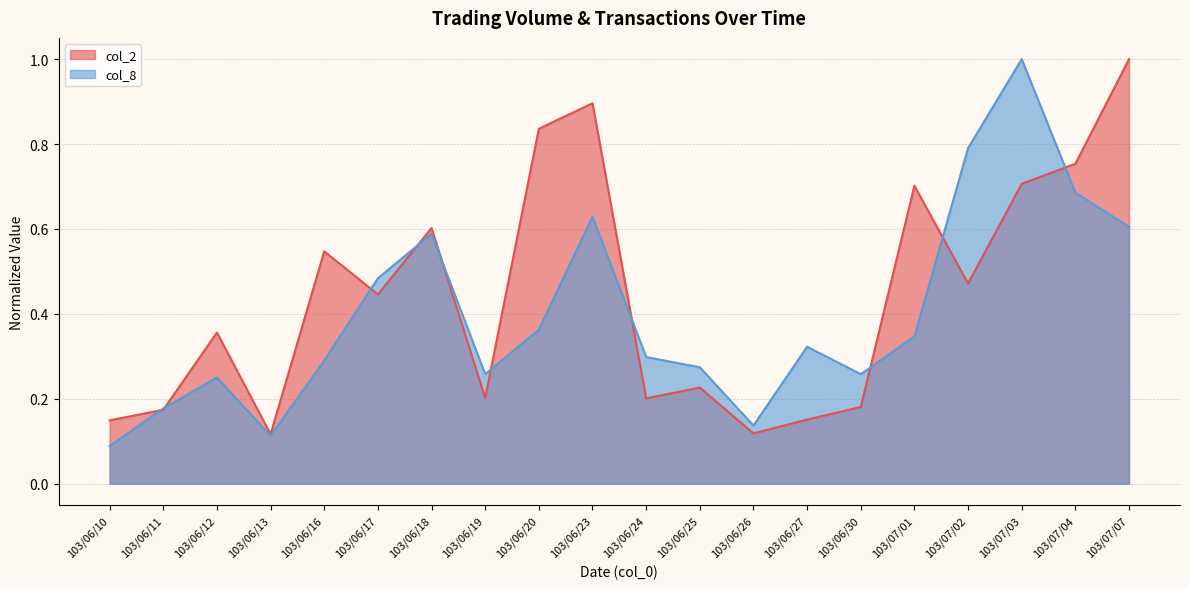

What position from the right is 103/06/20?

12